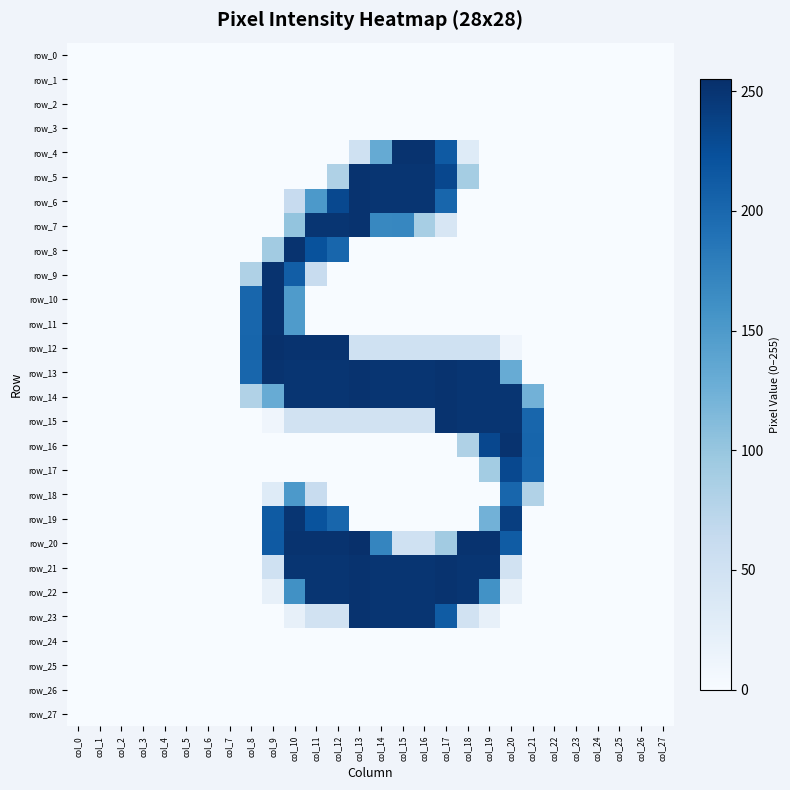

Is it true that row_6 equals 121 at col_25?

False